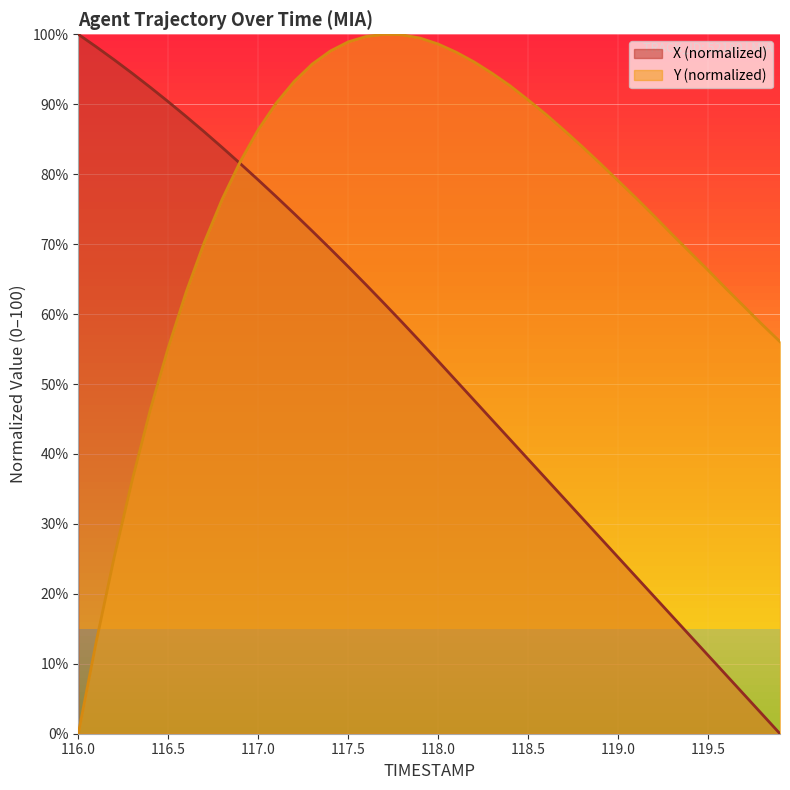

After their last crossing, which series has the higher values: X or Y?

Y